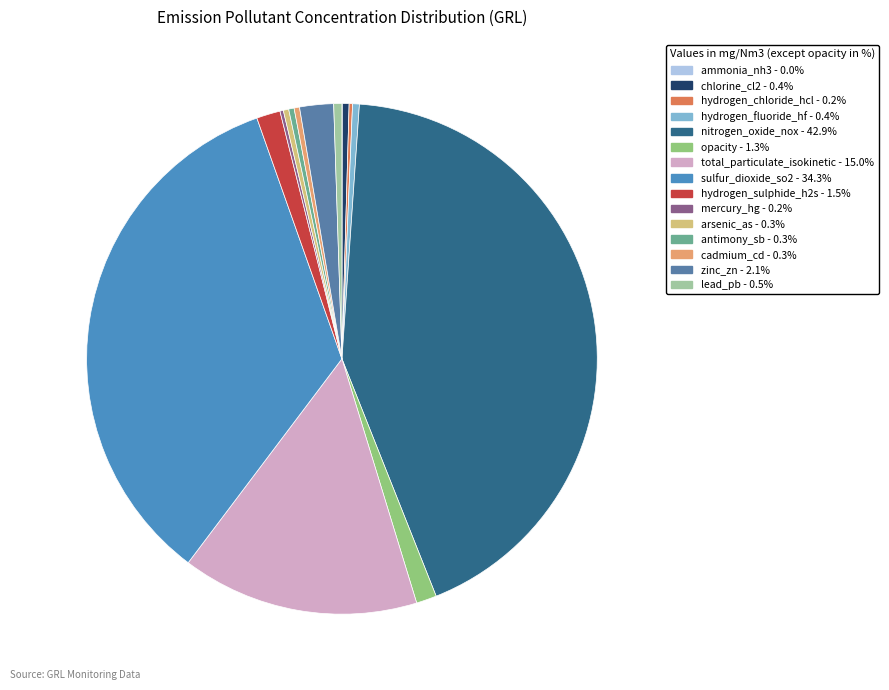

What is the smallest slice in the pie chart?

ammonia_nh3